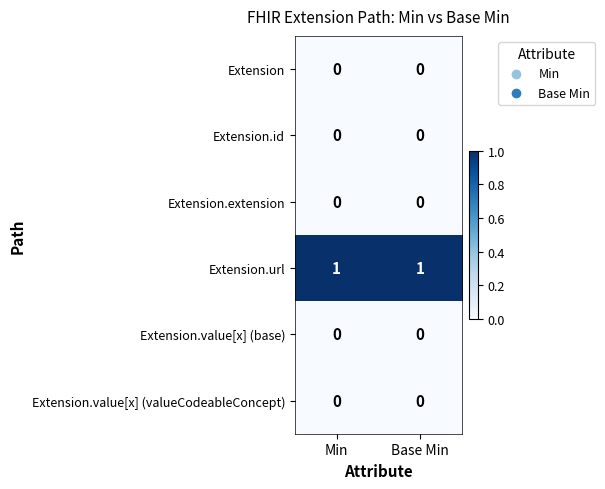

Which series has the largest total across all categories?

Extension.url